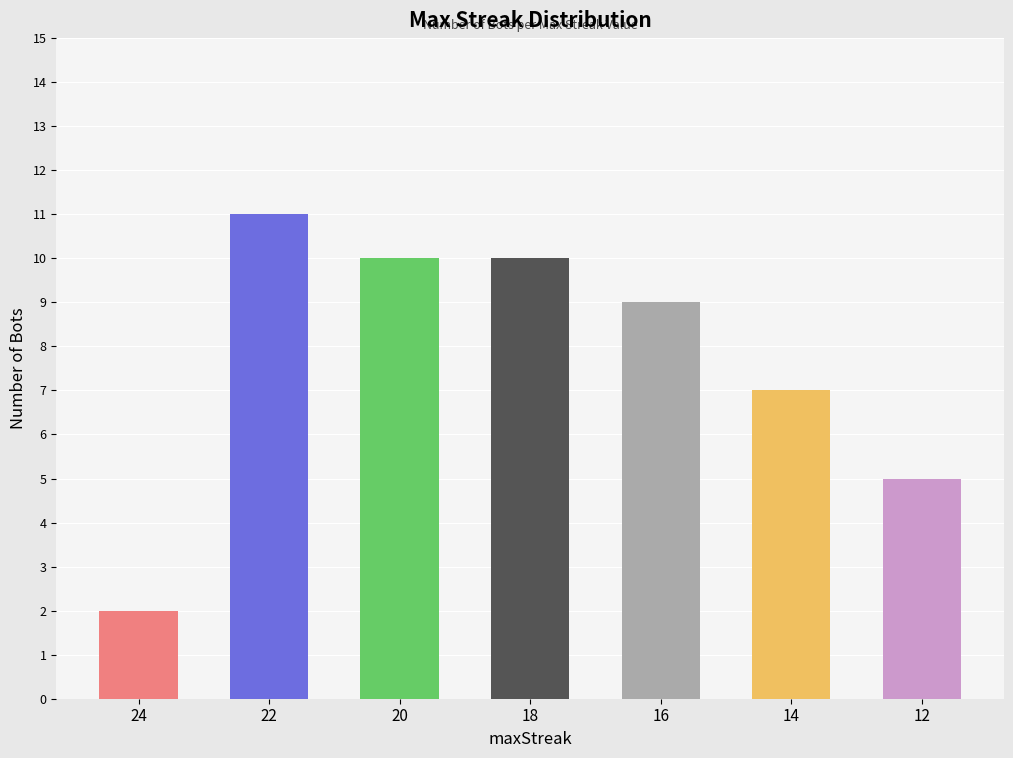

What is the ratio of the value at 18 to the value at 14?

1.4